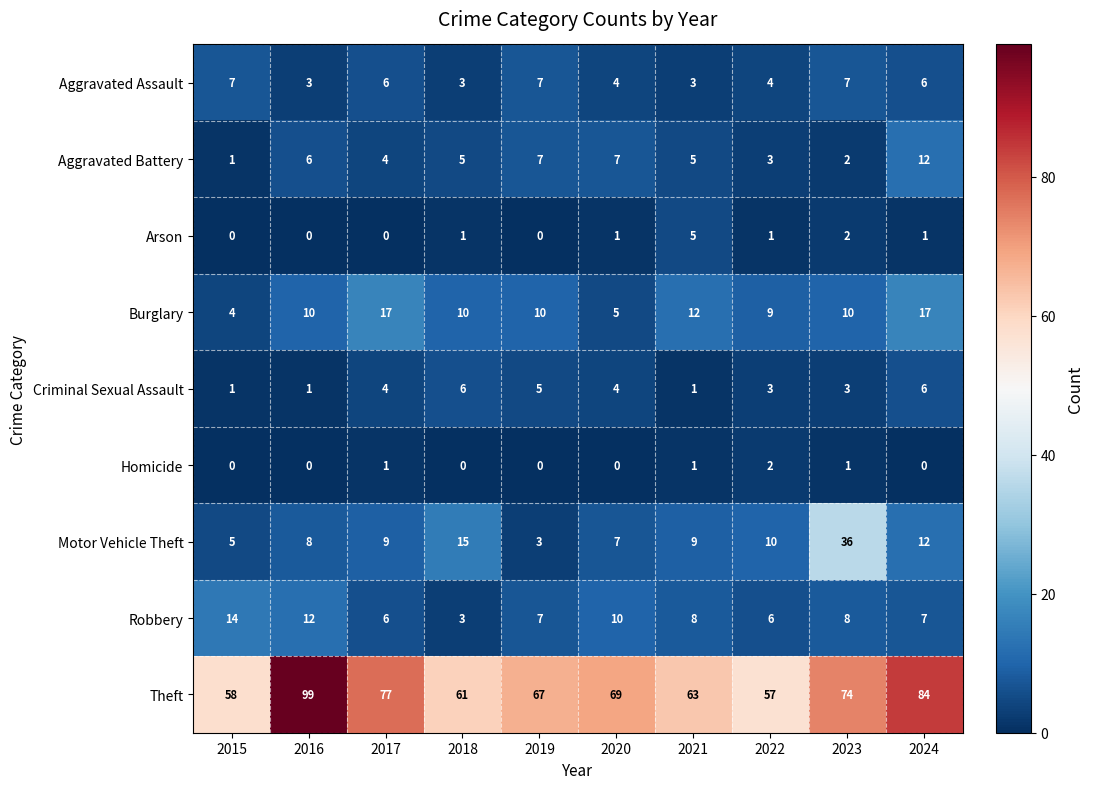

Which category has the highest value across all series?

2016